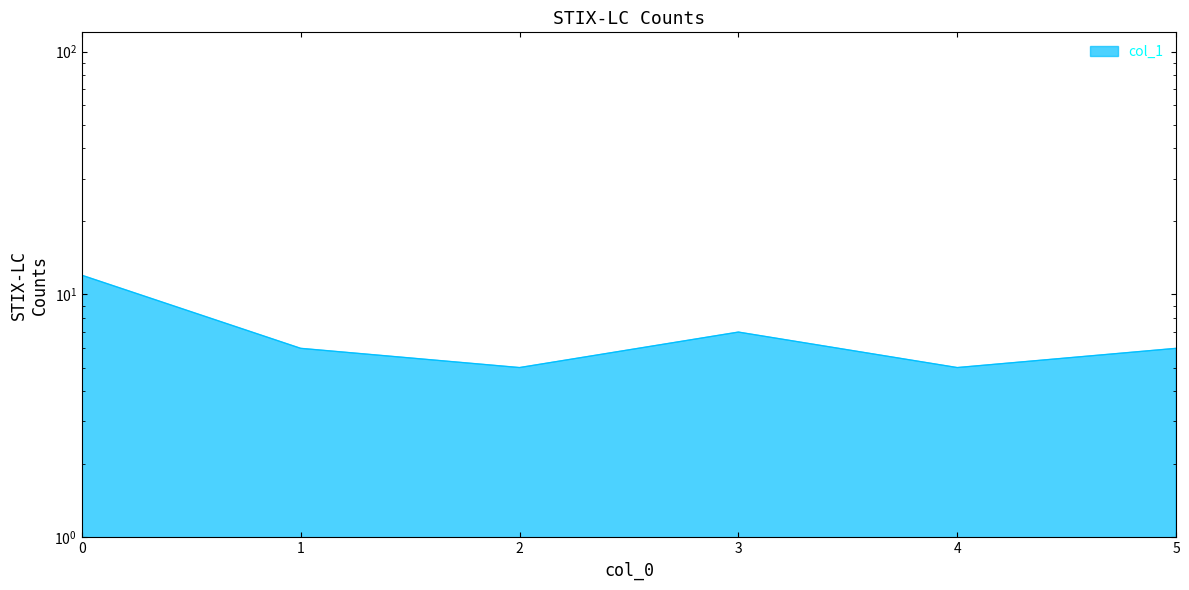

How many values are between 5 and 7?

5